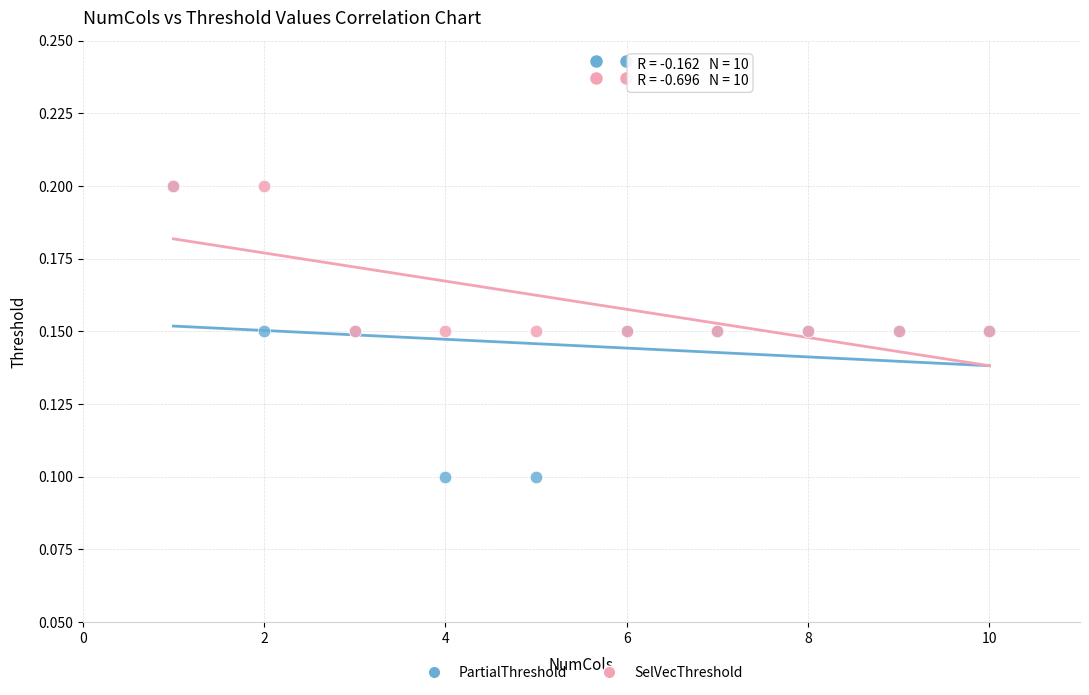

What are all the series names shown in the legend?

PartialThreshold, SelVecThreshold